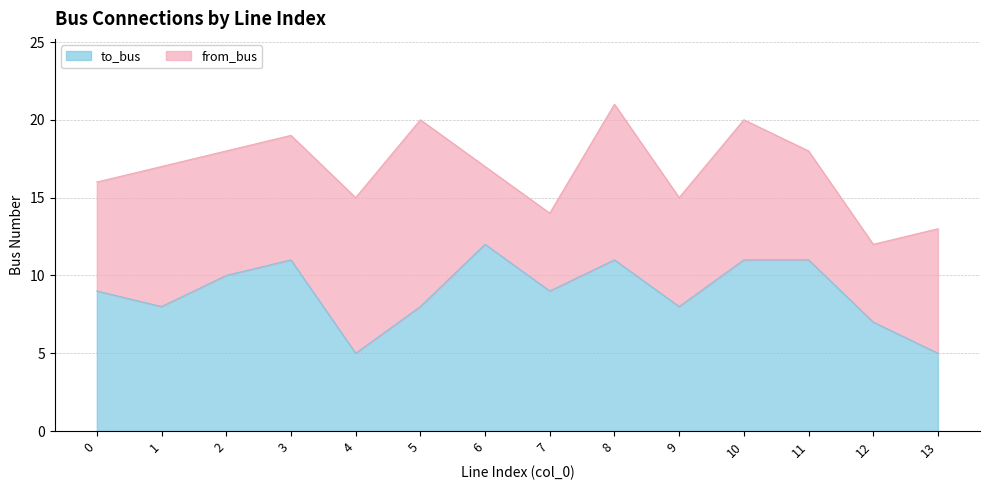

How many lines are shown in the chart?

2